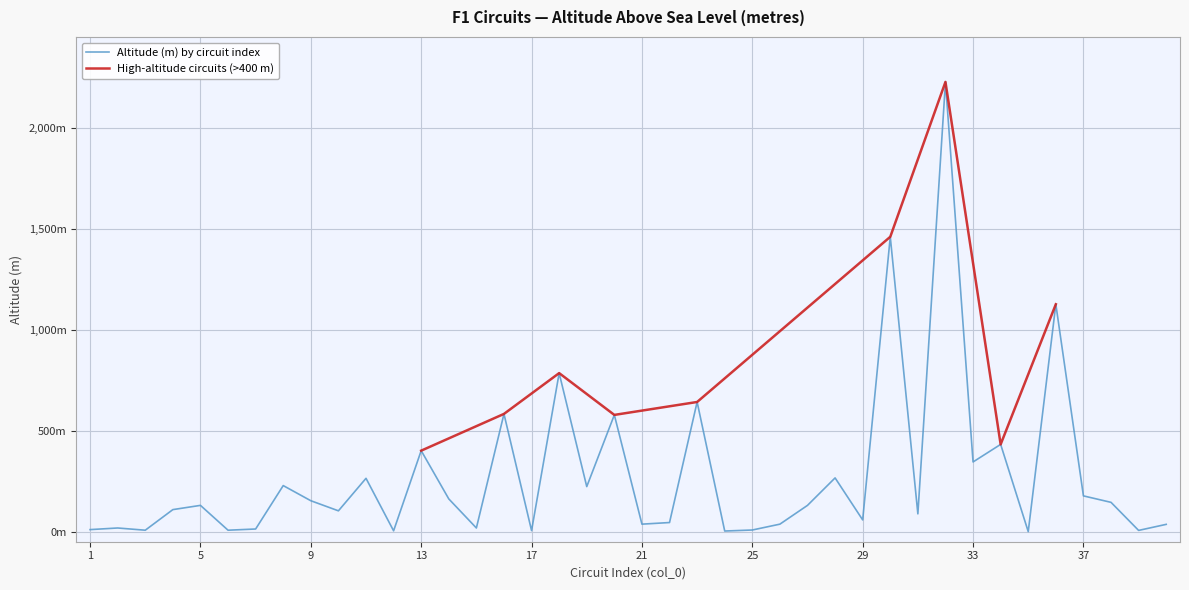

How many points are higher than both their immediate neighbors (excluding endpoints)?

14